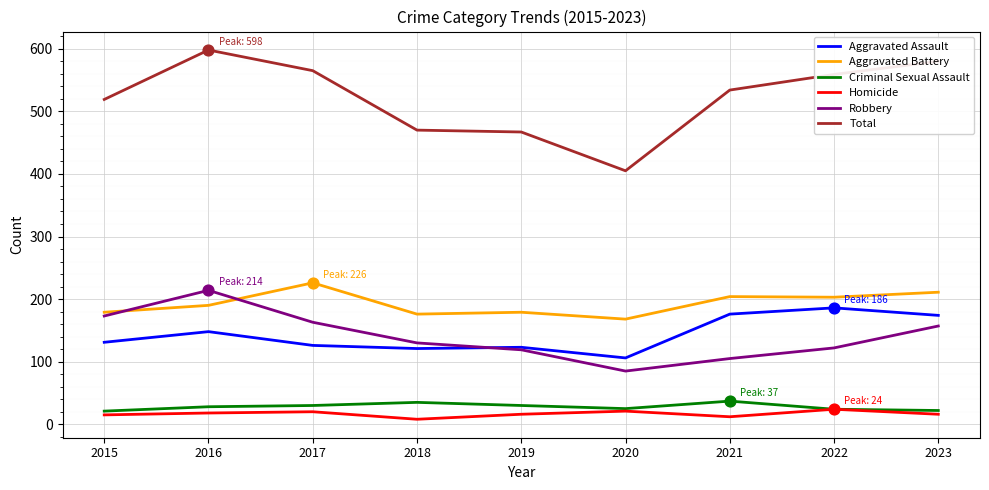

At how many categories does at least one series exceed 9?

9